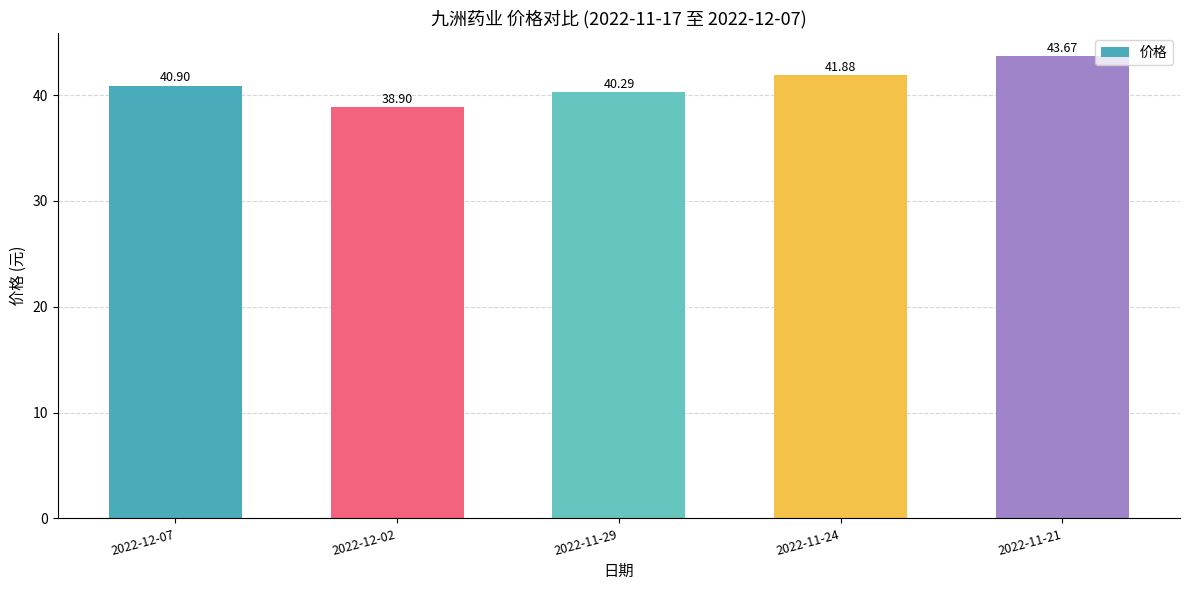

What is the sum of the values at 2022-12-07 and 2022-11-21?

84.6